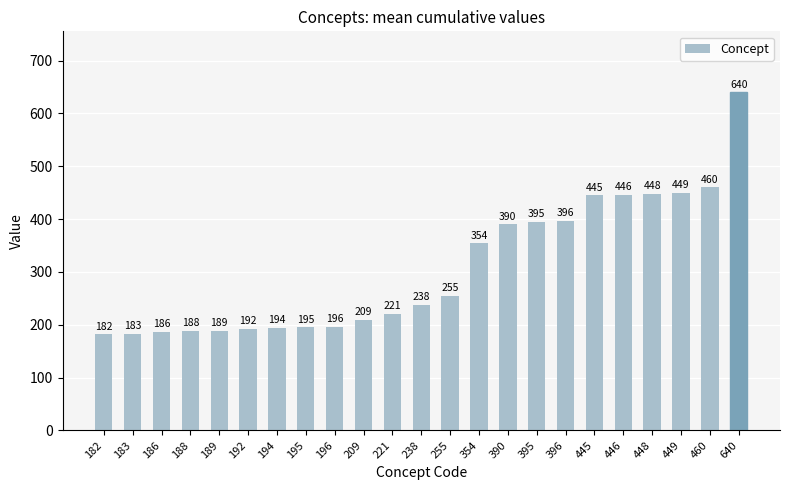

Where is the data nearest to the value 411?

396